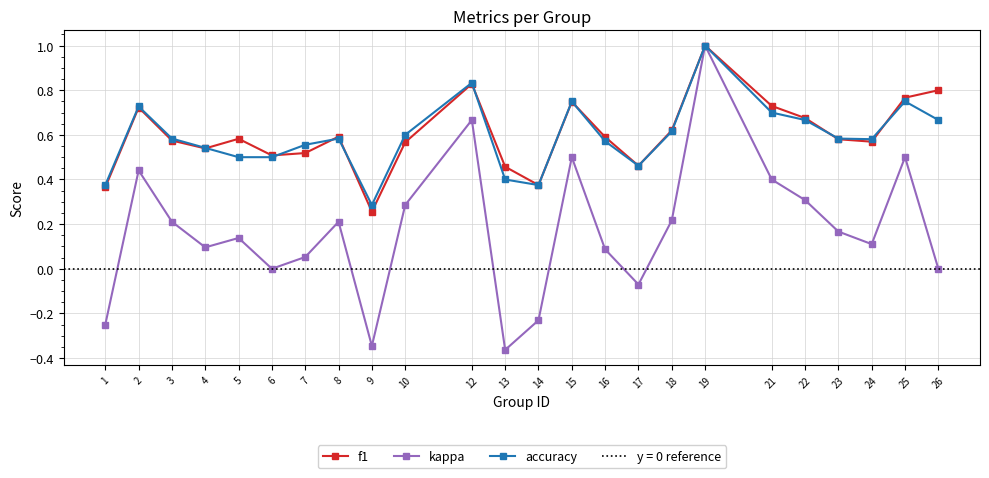

What is the difference between the maximum and minimum values in the accuracy series?

0.7